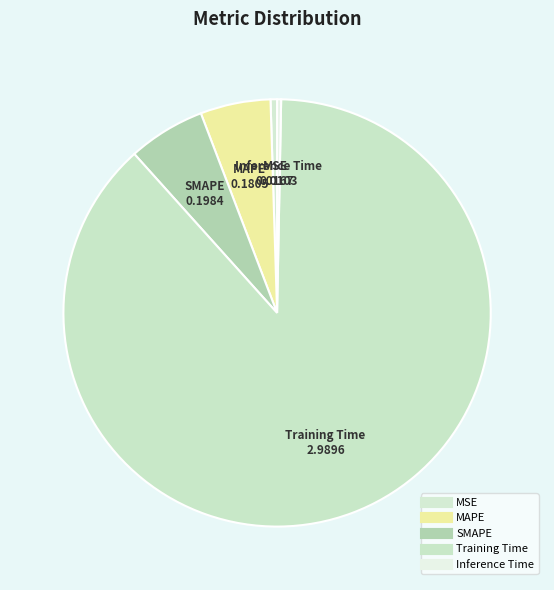

What is the total percentage of Inference Time and SMAPE?

6.1%